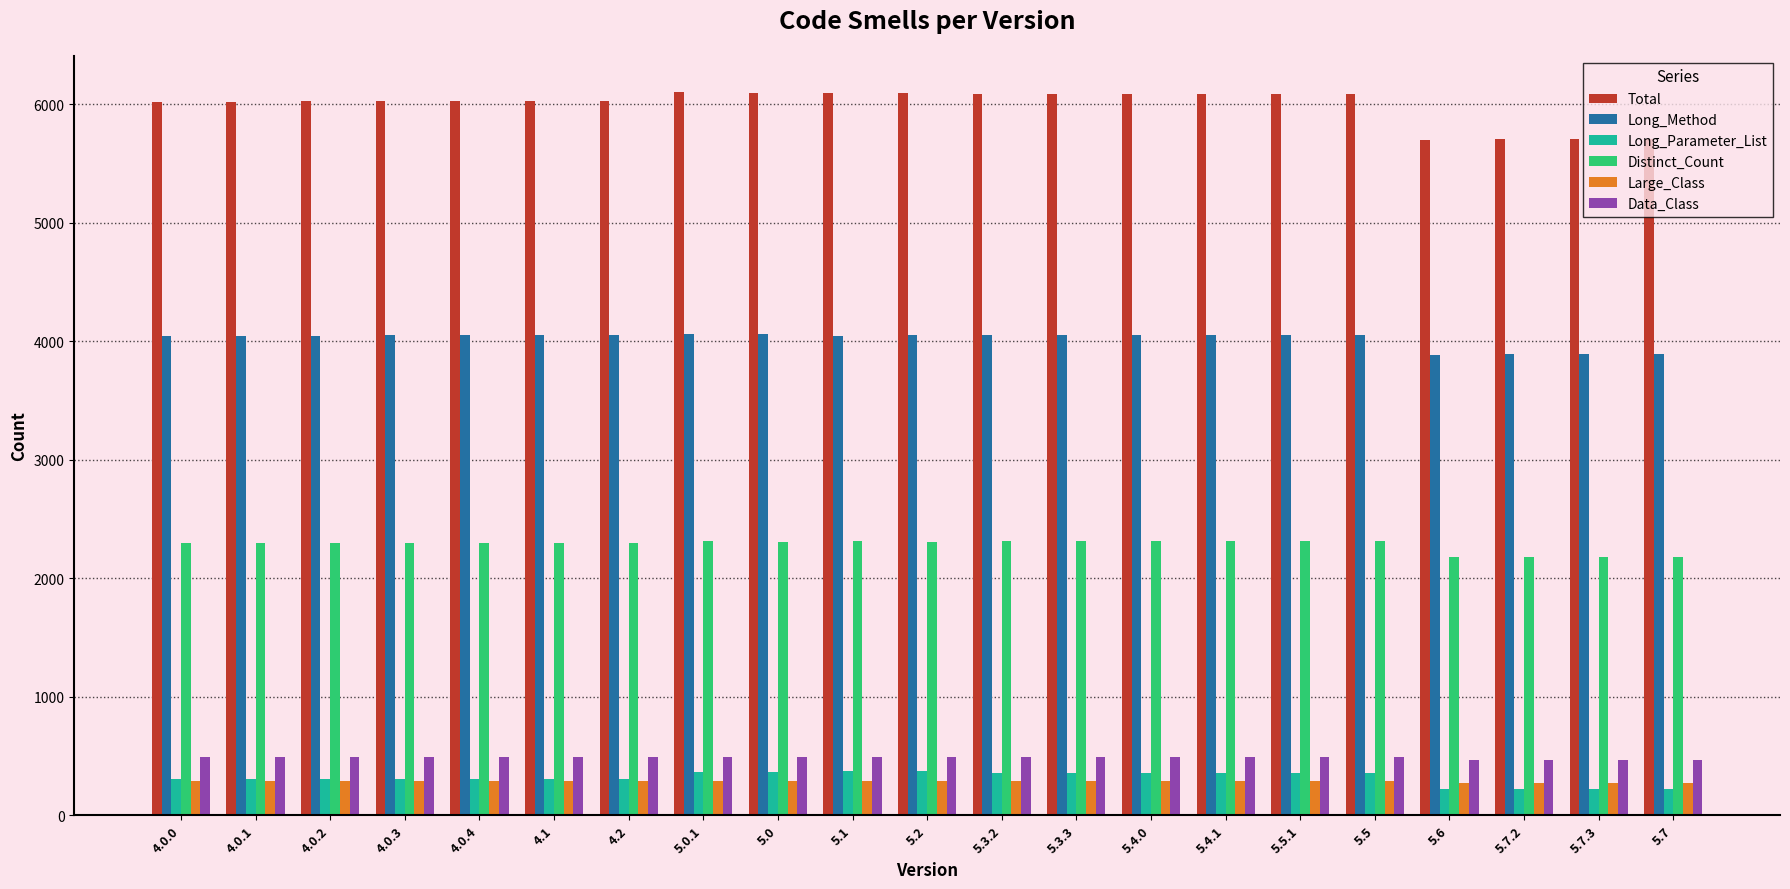

The Long_Method series shows 5500 at 4.0.4. True or false?

False